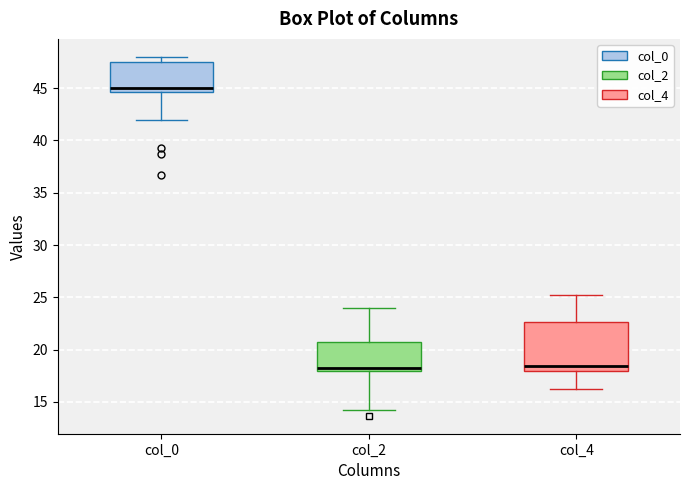

Reading left to right, transcribe this box plot: for each box, give where its median line is, the range the box spans, and where its two whiskers end, as read against the y-axis. The values are not printed on the chart, so give them approximately, as read against the axis.

col_0: median 45.0, box 44.5 to 47.5, whiskers 42.0 to 48.0
col_2: median 18.5, box 18.0 to 21.0, whiskers 14.5 to 24.0
col_4: median 18.5, box 18.0 to 22.5, whiskers 16.5 to 25.5